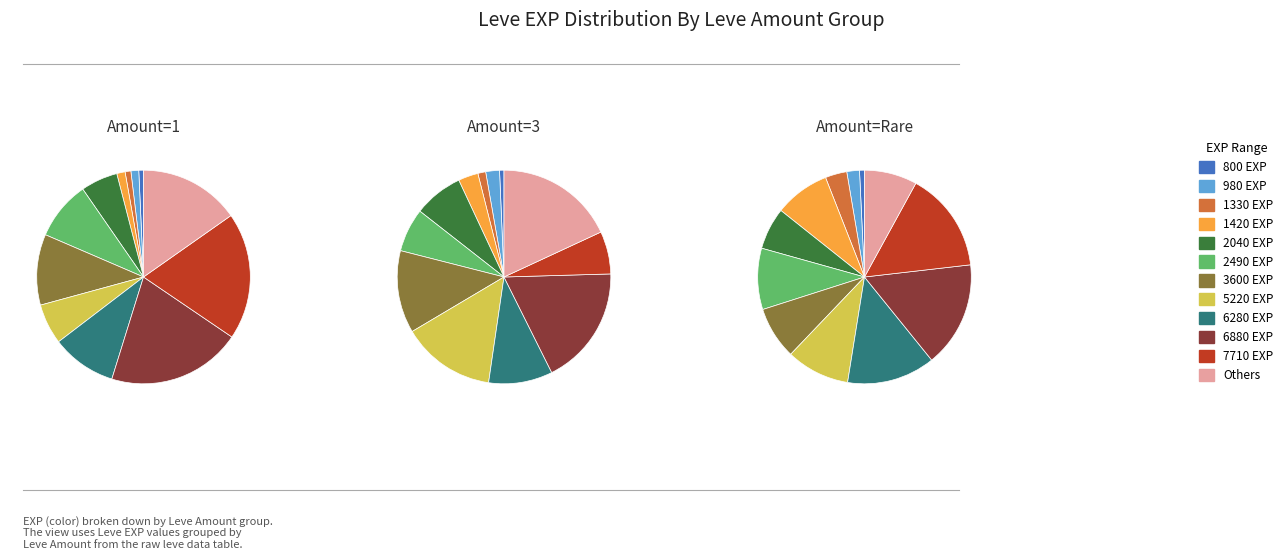

What is the smallest slice in the pie chart?

800